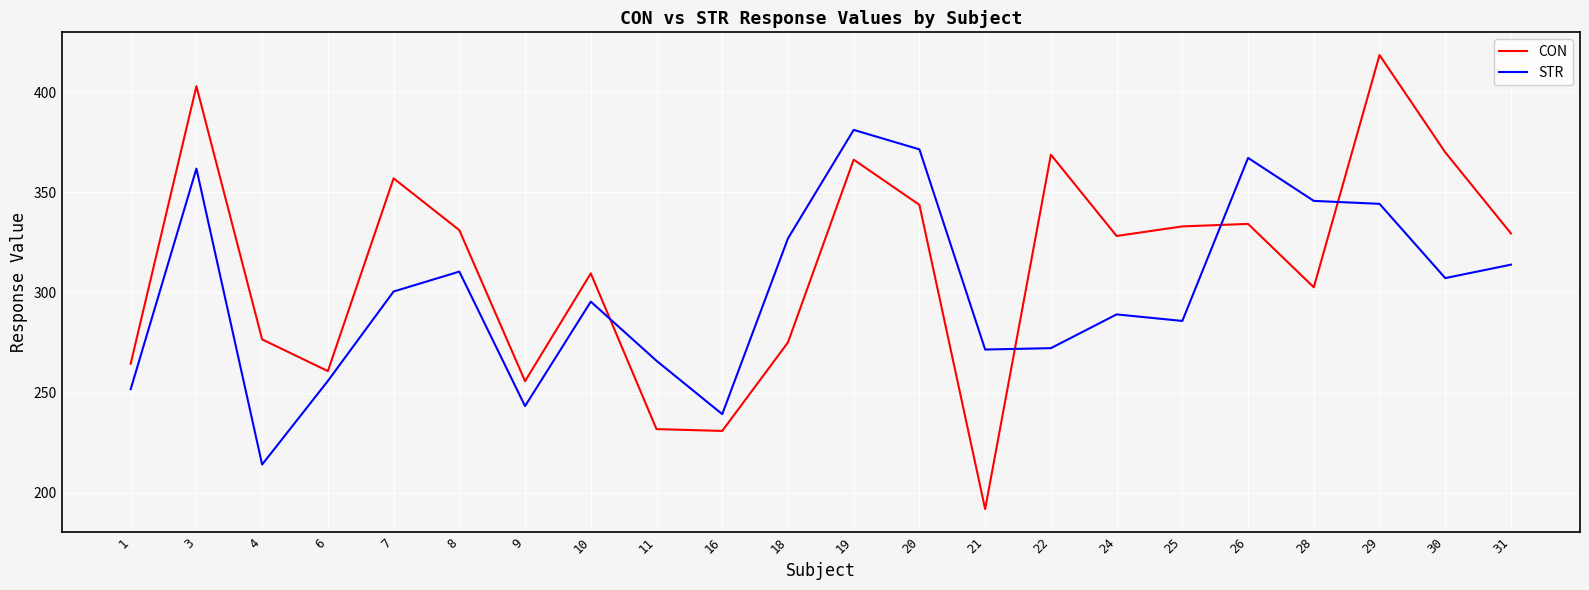

At 9, list the series in order from smallest to largest.

STR, CON